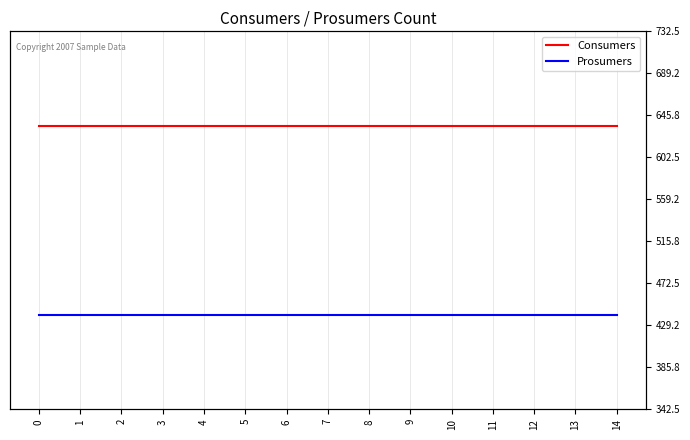

Does the chart have visible grid lines?

Yes